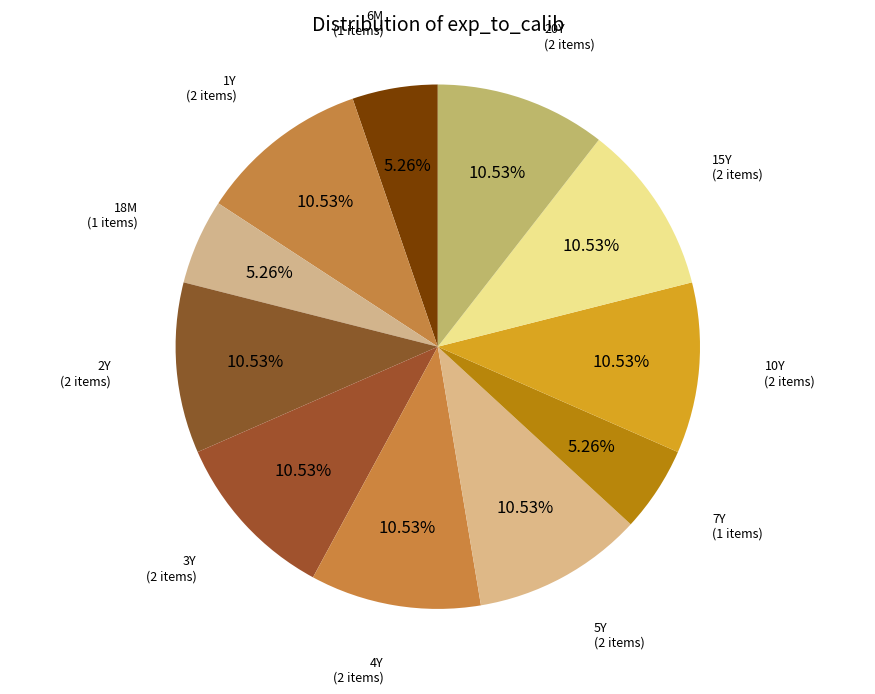

To the nearest percent, what percentage of the pie is 3Y?

11%